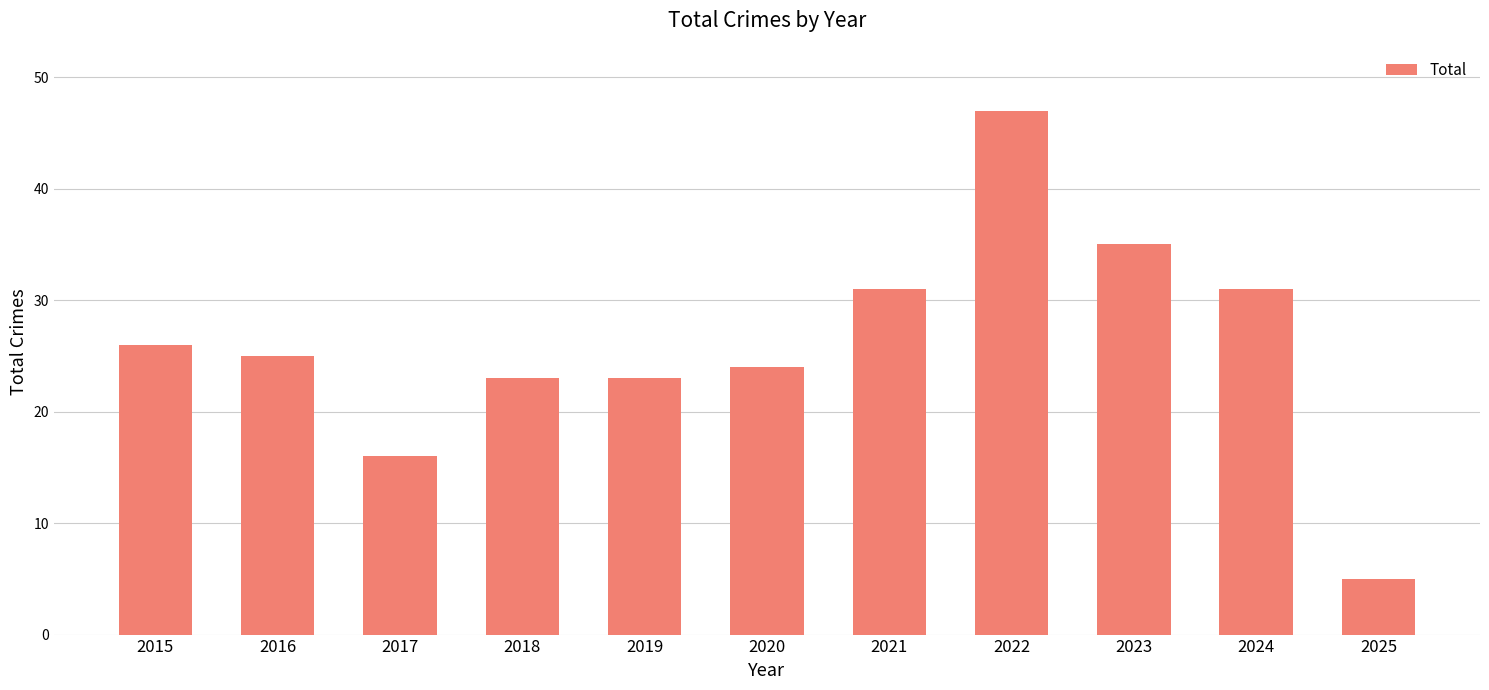

How many data points are less than 25?

5